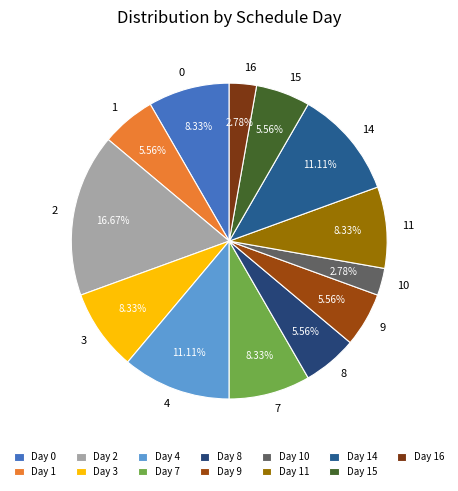

To the nearest percent, what is the combined percentage of 9 and 8?

11%